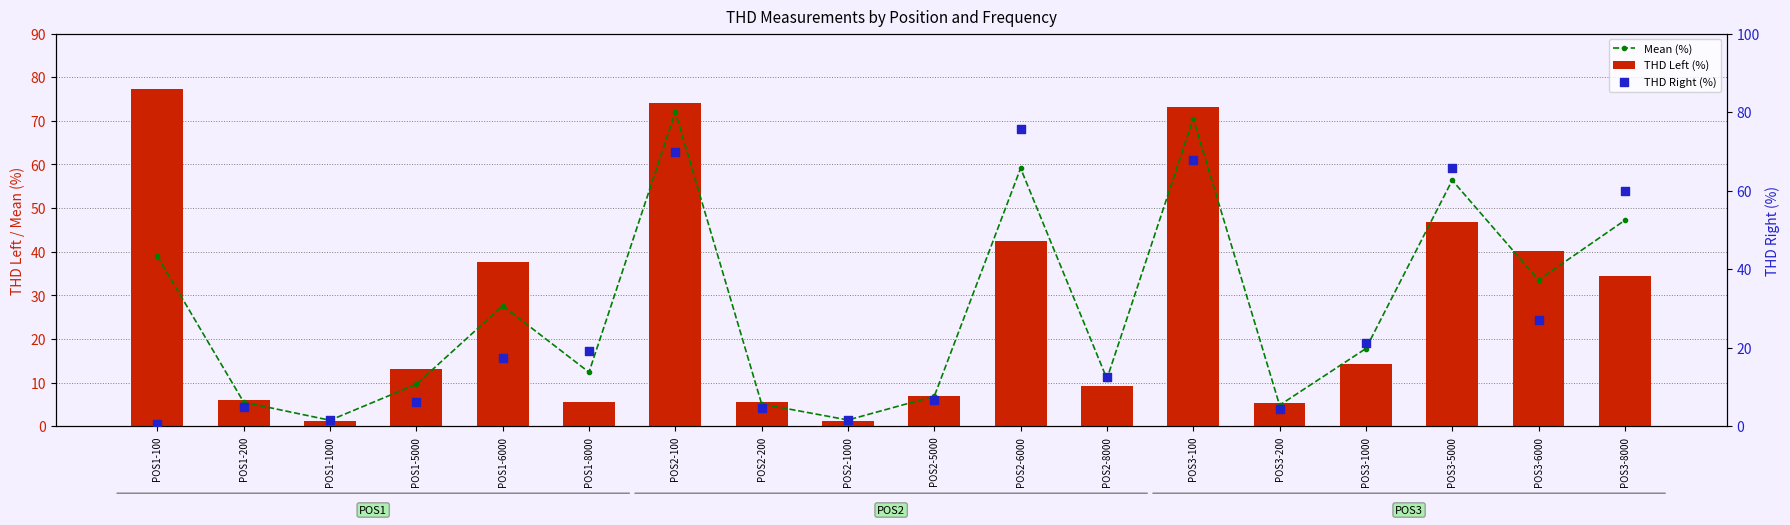

What is the total value across all series at POS1-6000?

82.9